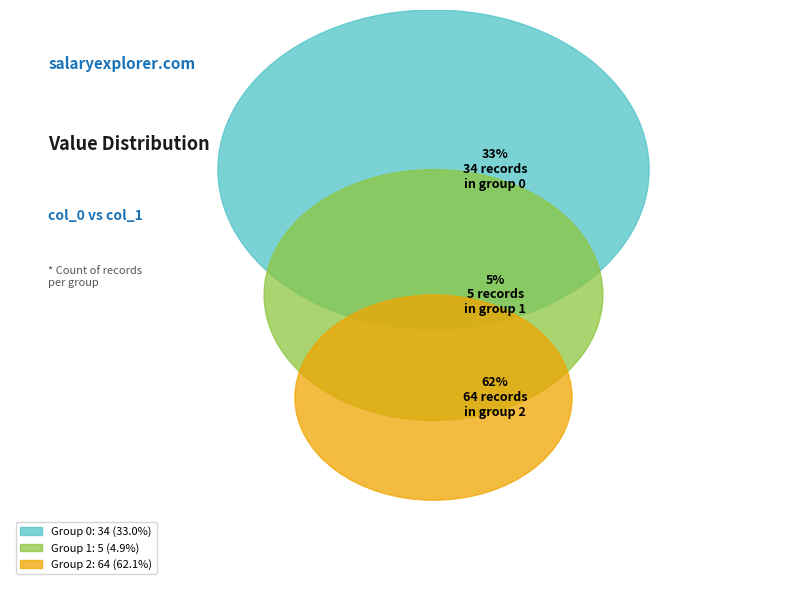

Count the number of slices in the pie.

3